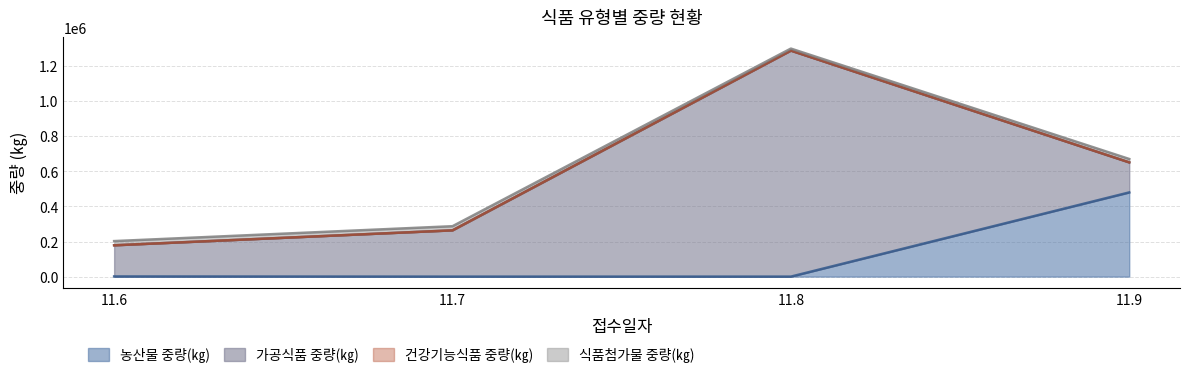

True or false: 식품첨가물 중량(㎏) and 농산물 중량(㎏) intersect in this chart.

False